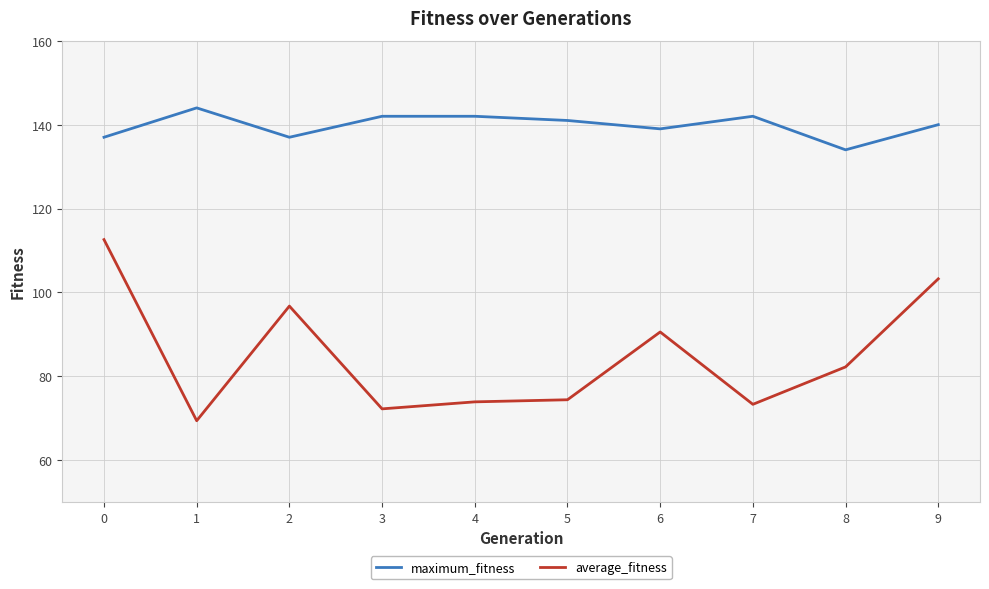

What is the difference between the second highest and second lowest values in the average_fitness series?

31.0